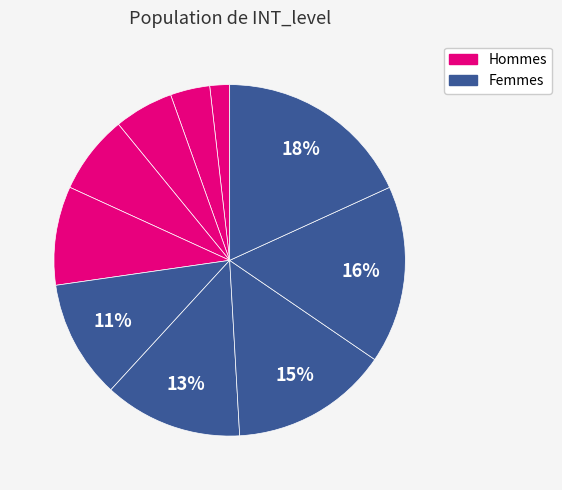

Count the number of slices in the pie.

10